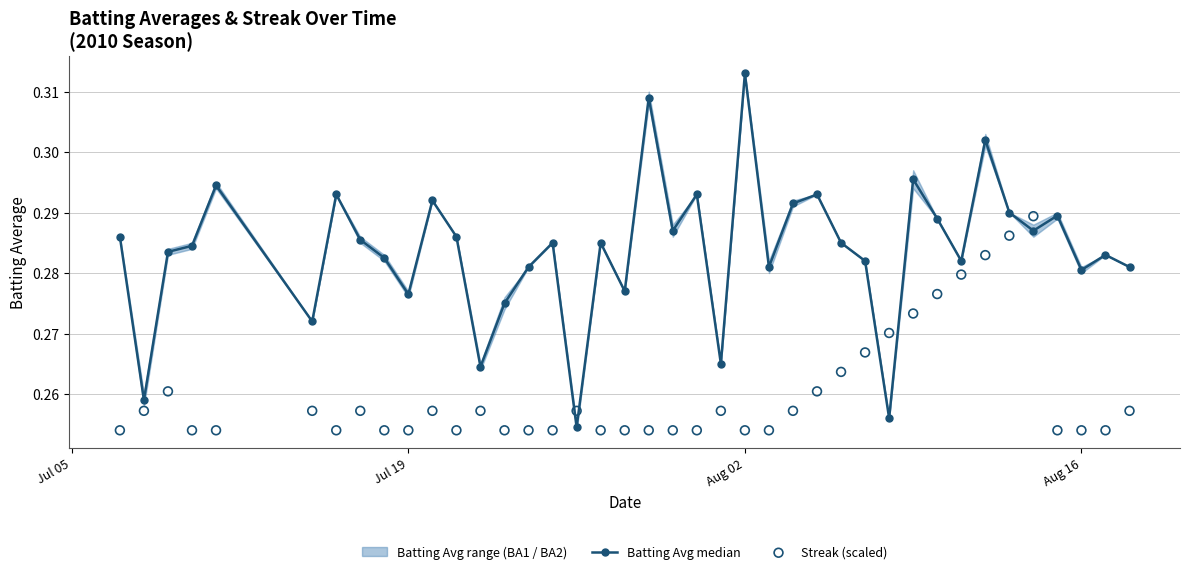

Which series has the largest Y range (max minus min)?

Batting Avg median